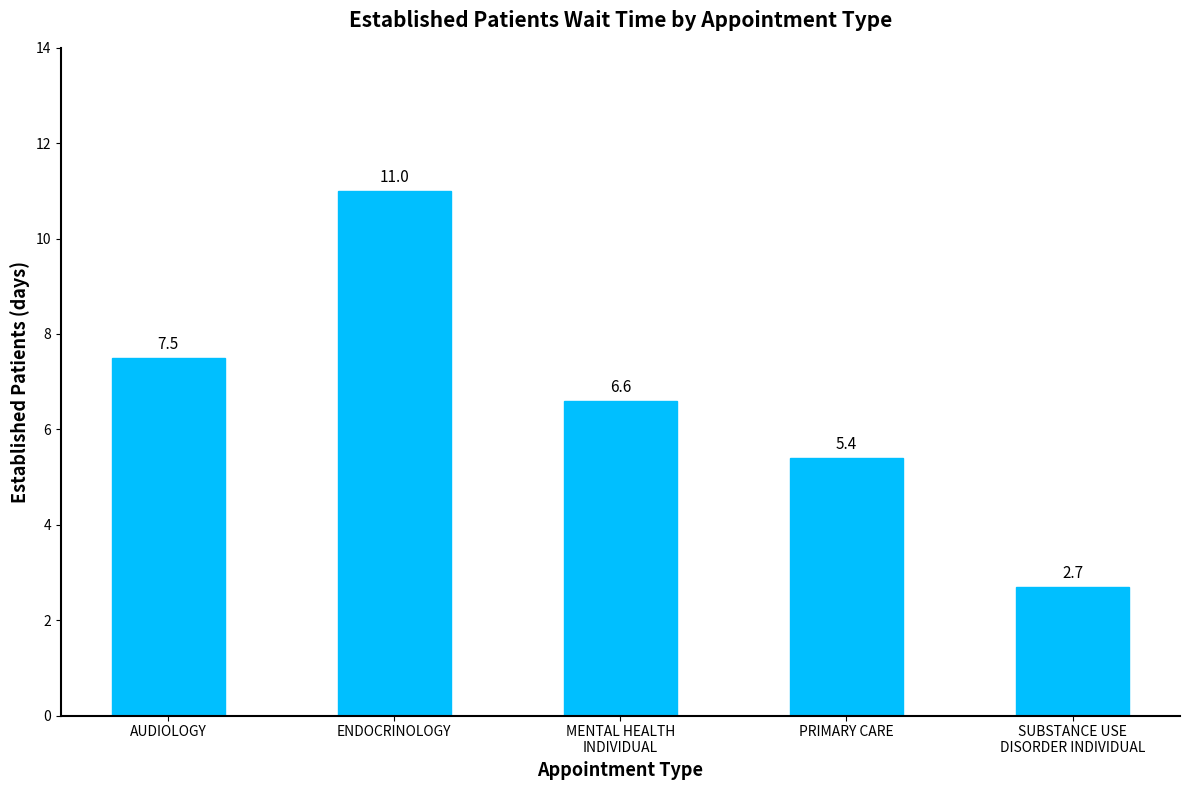

What position from the left is SUBSTANCE USE
DISORDER INDIVIDUAL?

5